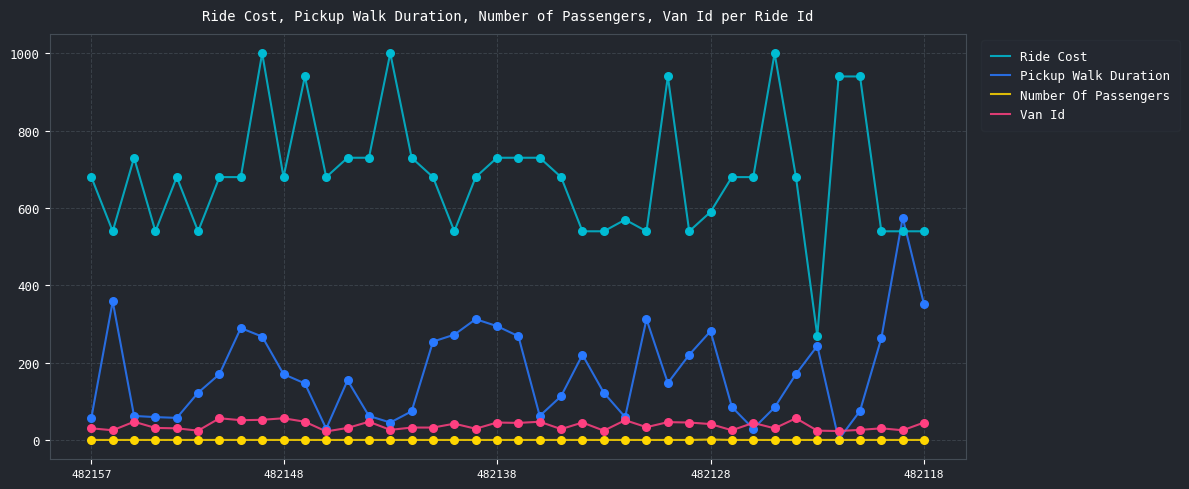

What are all the series names shown in the legend?

Ride Cost, Pickup Walk Duration, Number Of Passengers, Van Id